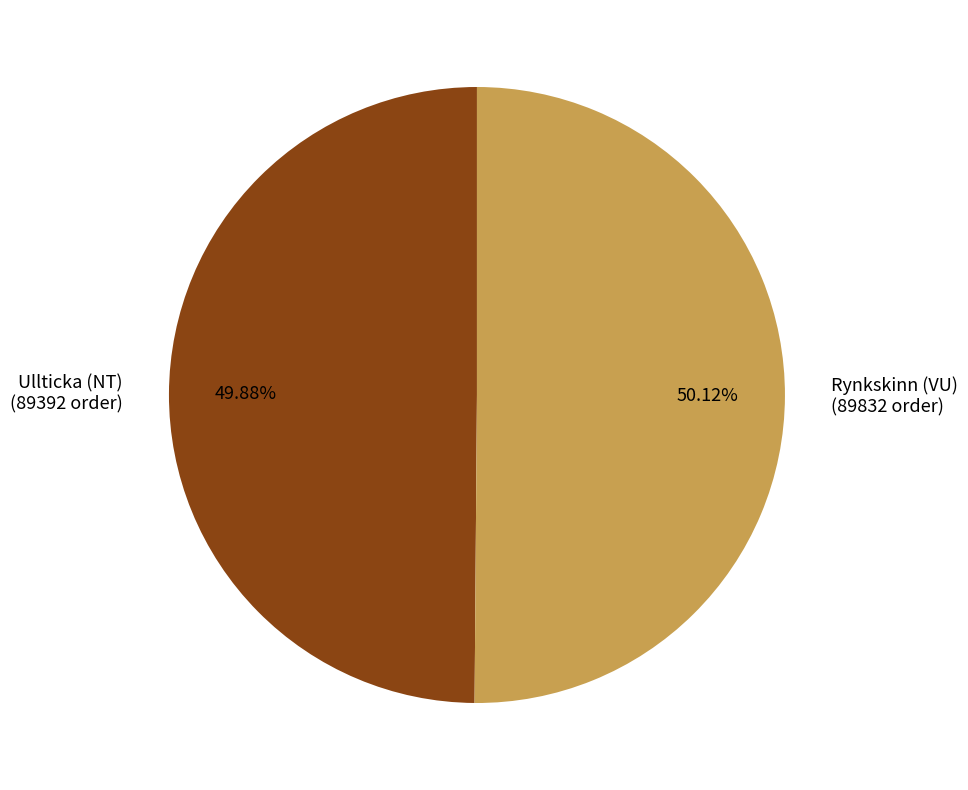

Is there a majority slice in this chart?

Yes